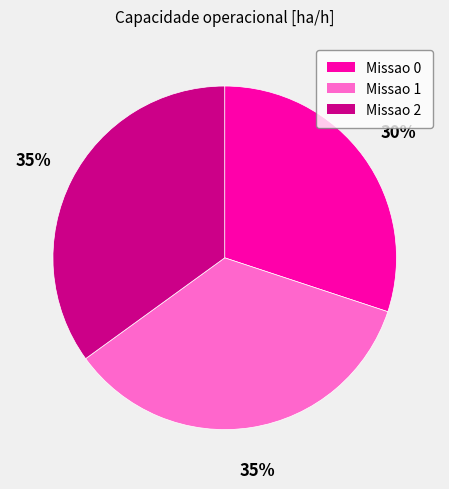

Is there any slice that represents more than half of the pie?

No